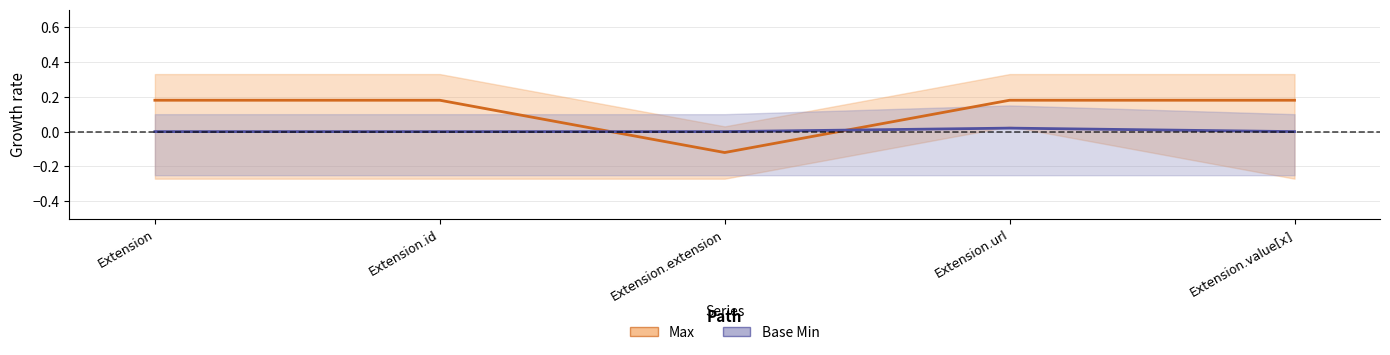

Between Extension.value[x] and Extension, which is larger?

Extension.value[x]